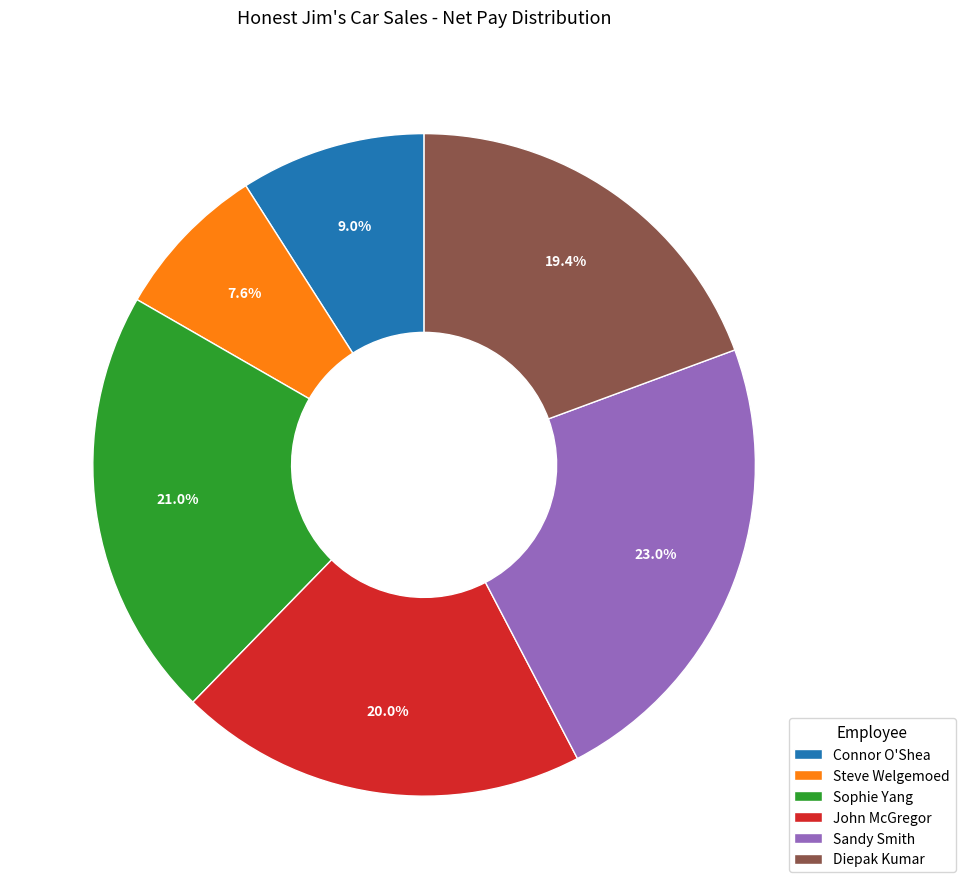

Is there a majority slice in this chart?

No